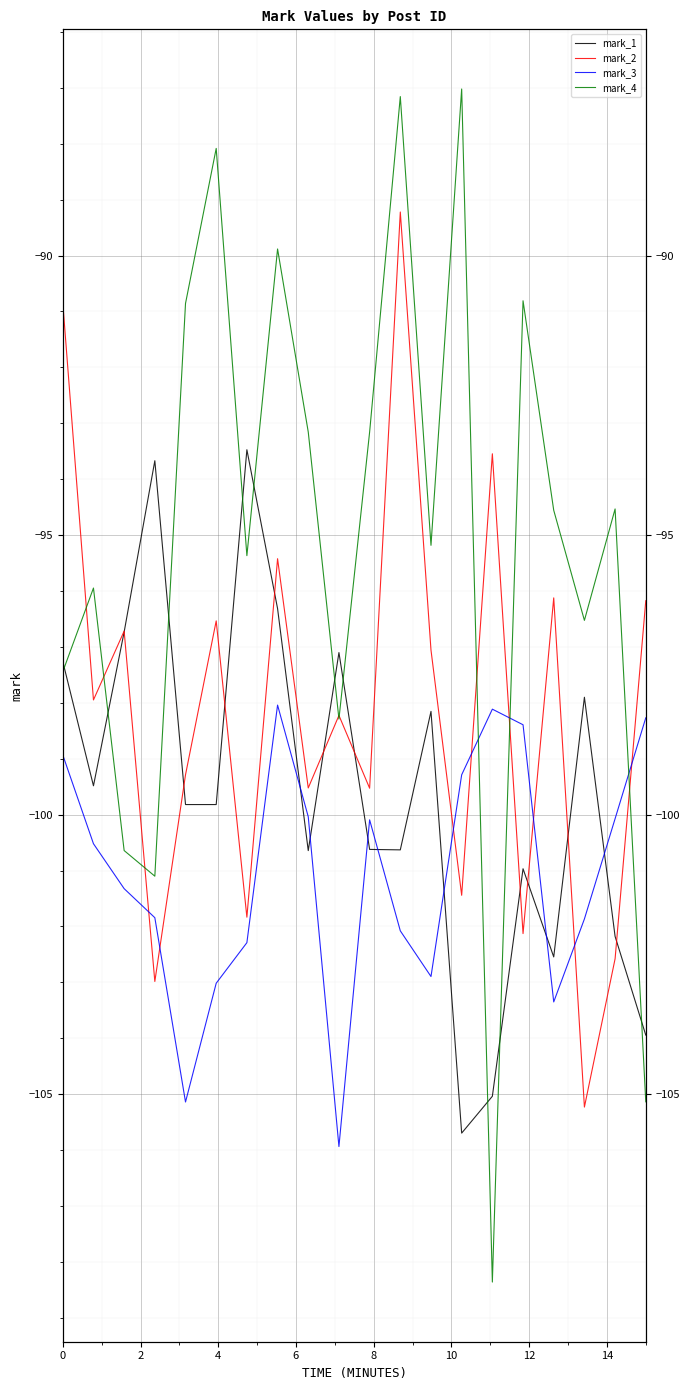

The value of mark_3 at 2 is -32.1. True or false?

False